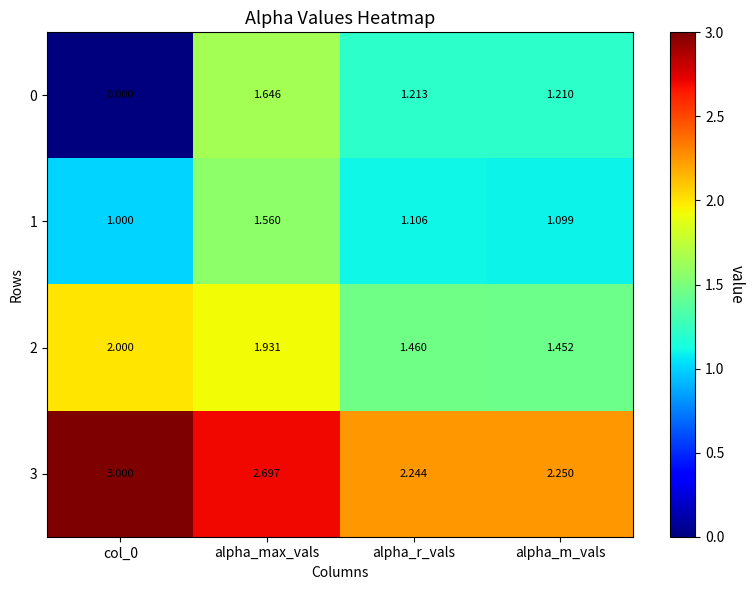

How many values in the 1 series exceed 1?

3